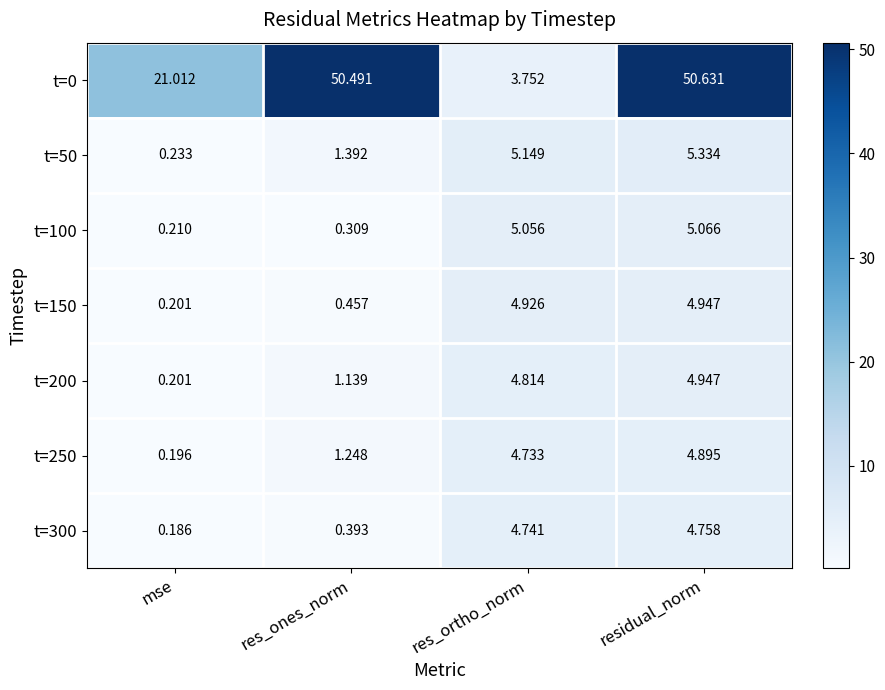

Where does the t=300 series first go above 4?

res_ortho_norm